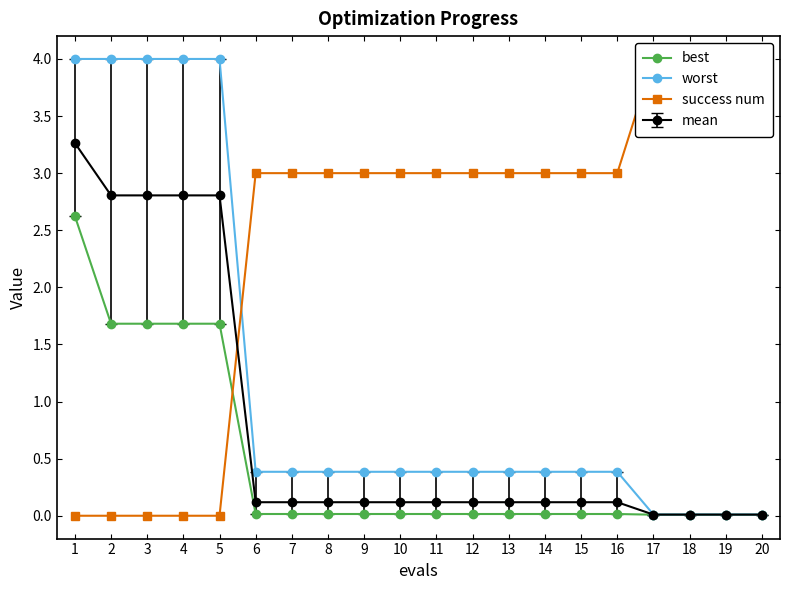

How many series are shown in this chart?

3